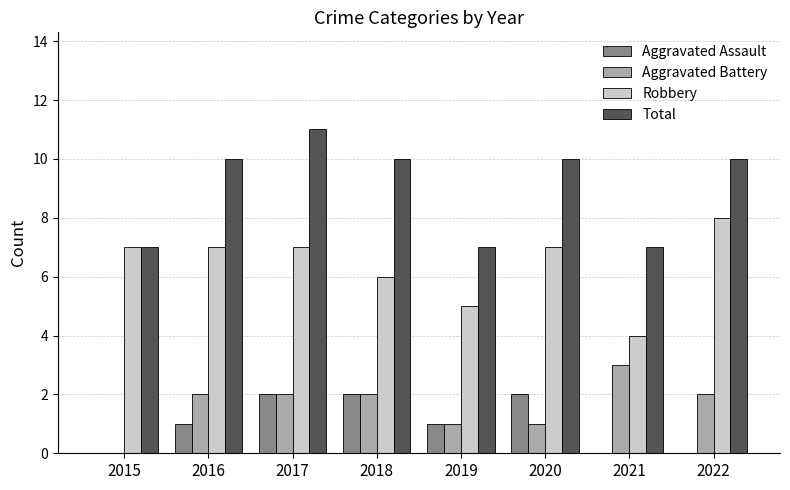

Which category has the highest value across all series?

2017